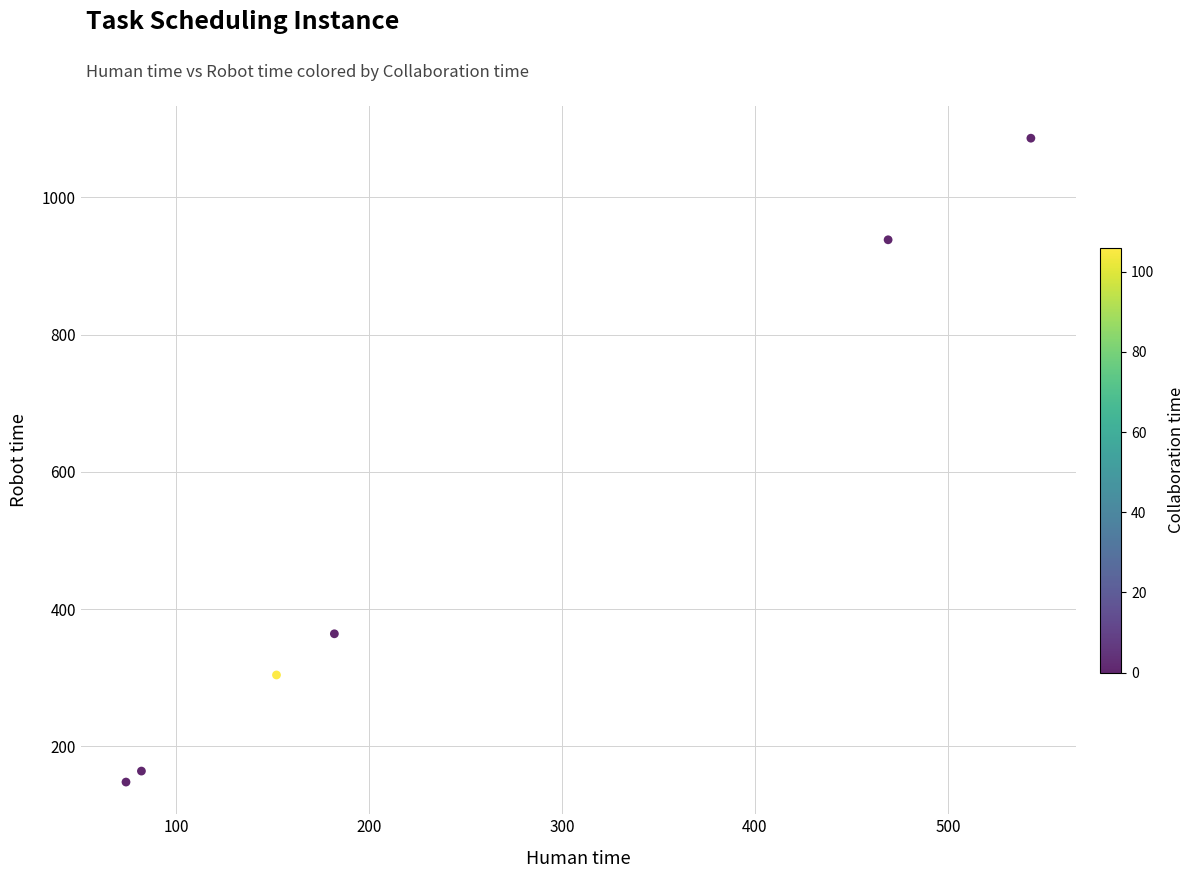

What Y value in the scatter plot is closest to 617?

364